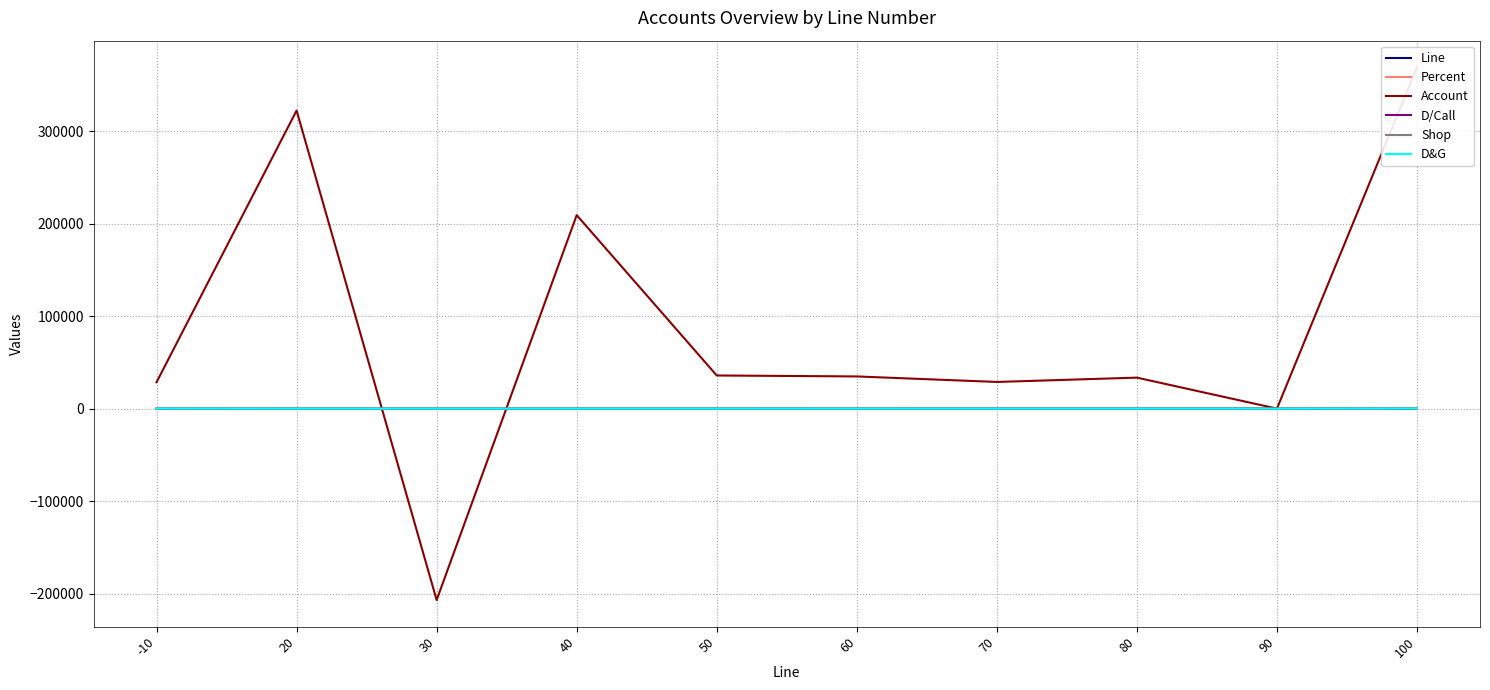

What is the maximum value for Percent?

23.7